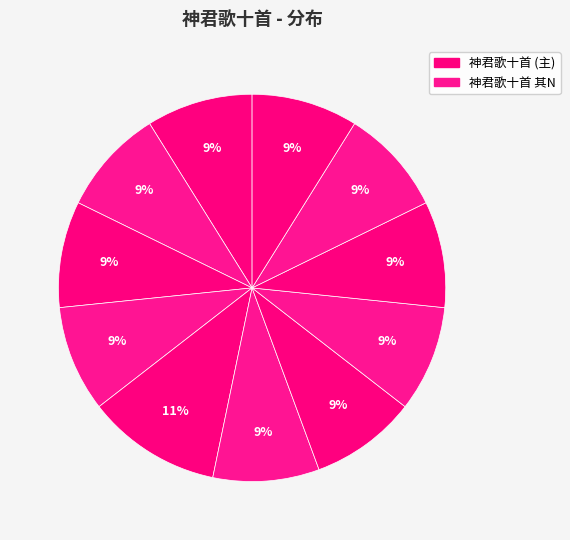

Is there any slice that represents more than half of the pie?

No